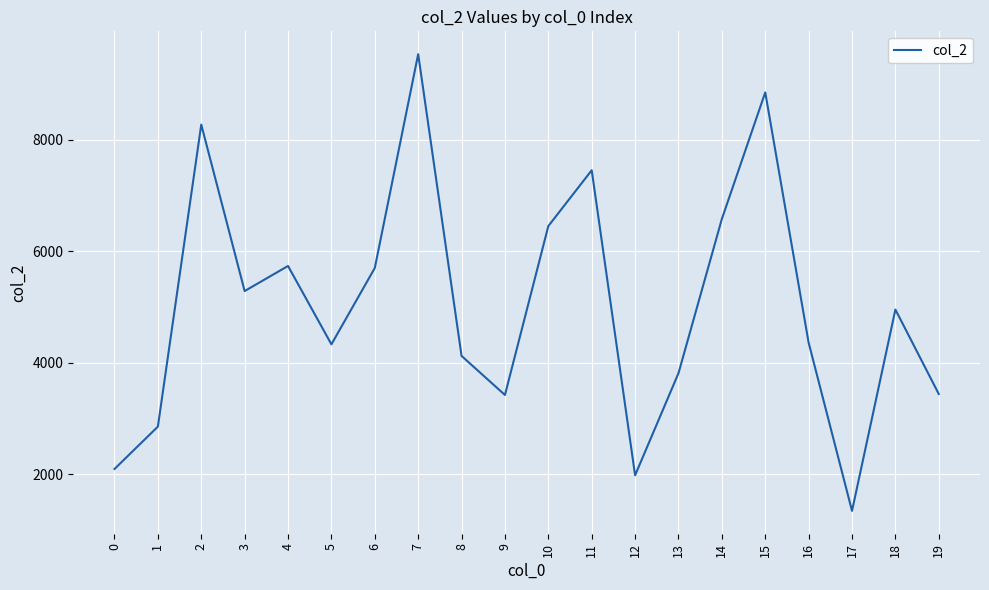

Which label corresponds to the largest value in the chart?

7